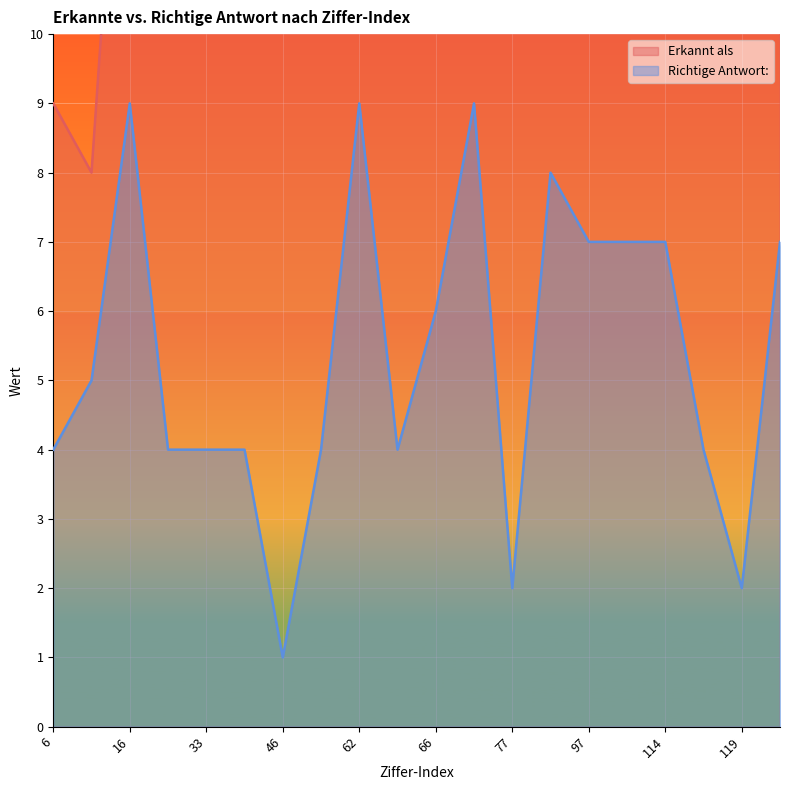

True or false: Erkannt als and Richtige Antwort: cross at least once.

False